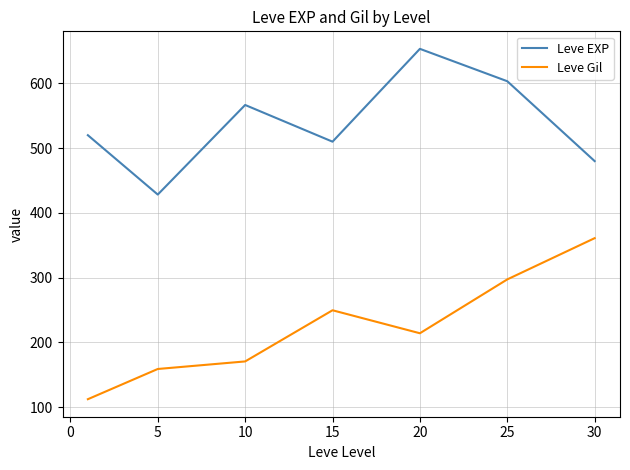

True or false: Leve Gil and Leve EXP cross at least once.

False